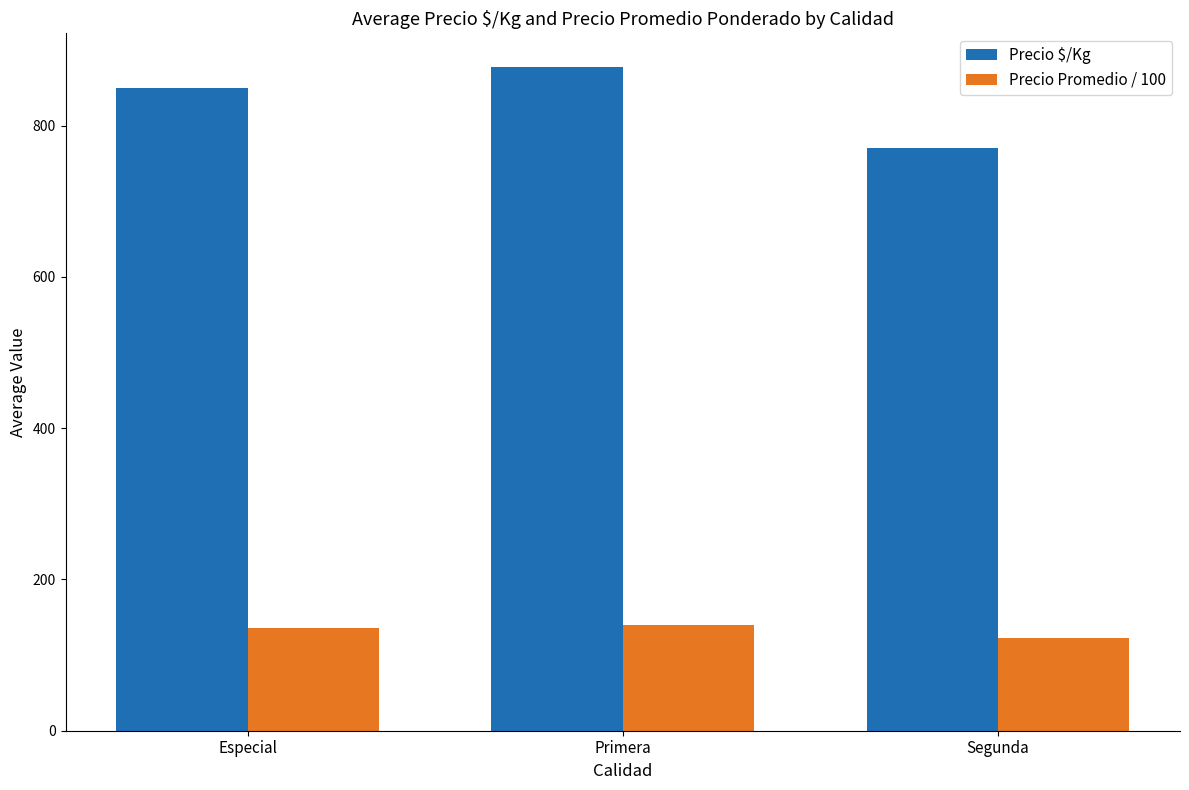

What is the average value of the Precio $/Kg series?

833.0